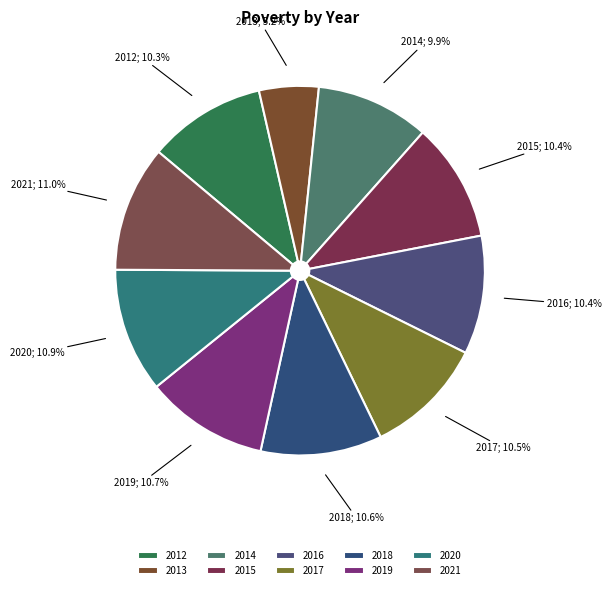

Count the number of slices in the pie.

10